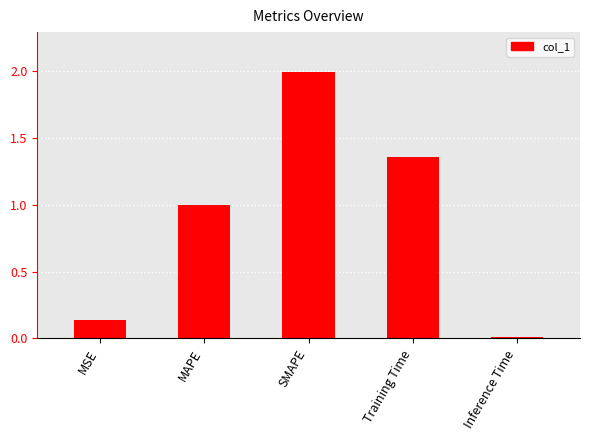

The value at Training Time is 0.7. True or false?

False